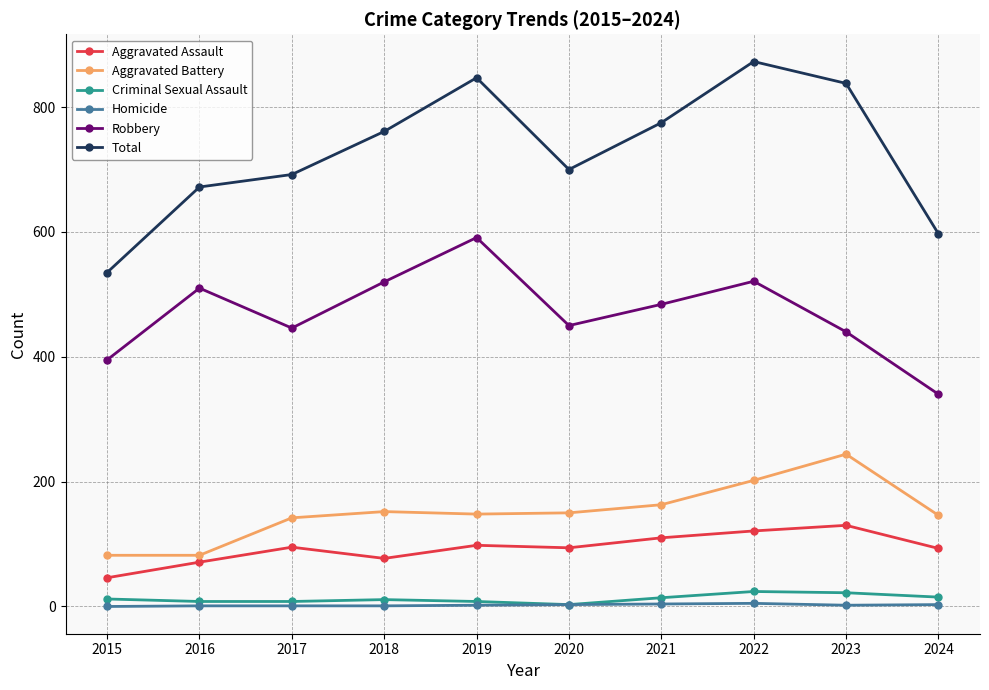

Is it true that Criminal Sexual Assault equals 15 at 2024?

True